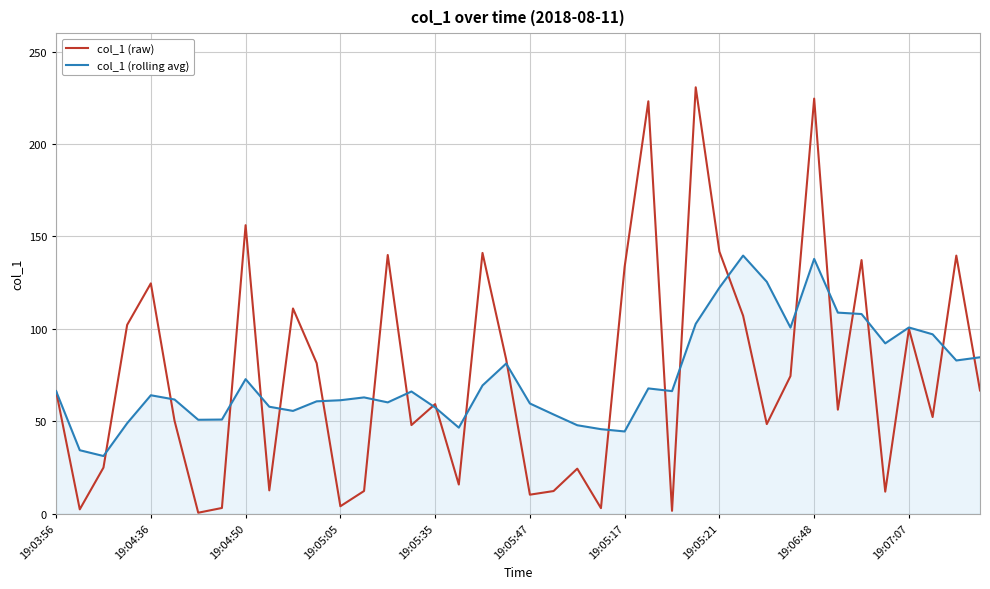

What is the highest value of the col_1 (rolling avg) series?

139.7